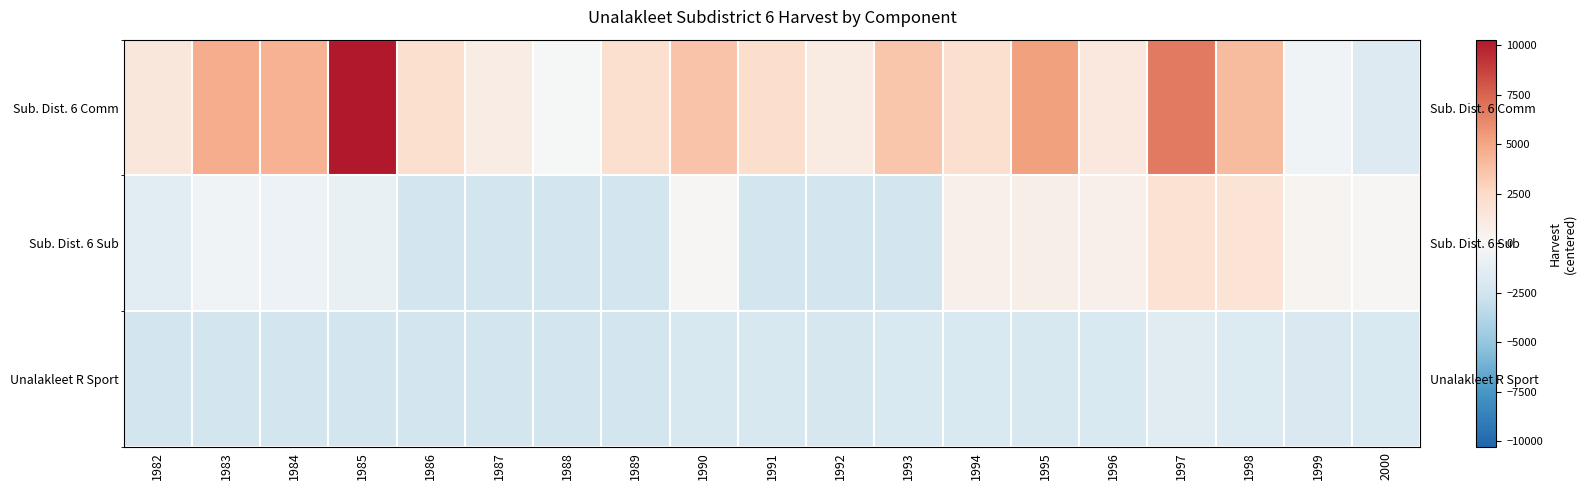

True or false: Sub. Dist. 6 Comm has a value of 1894.4 at 1992.

False